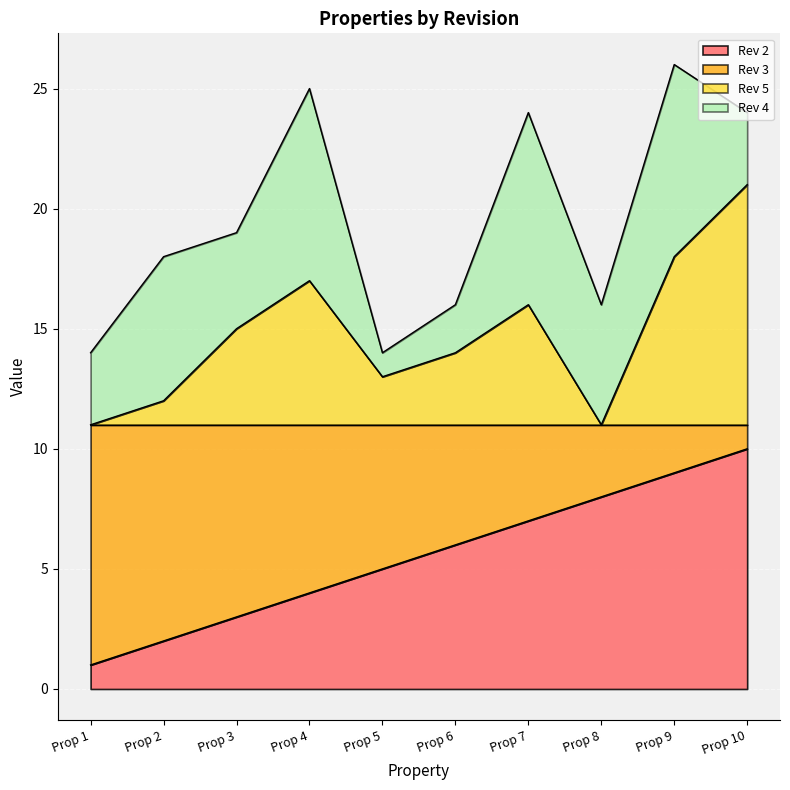

The Rev 5 series shows 19 at Prop 1. True or false?

False